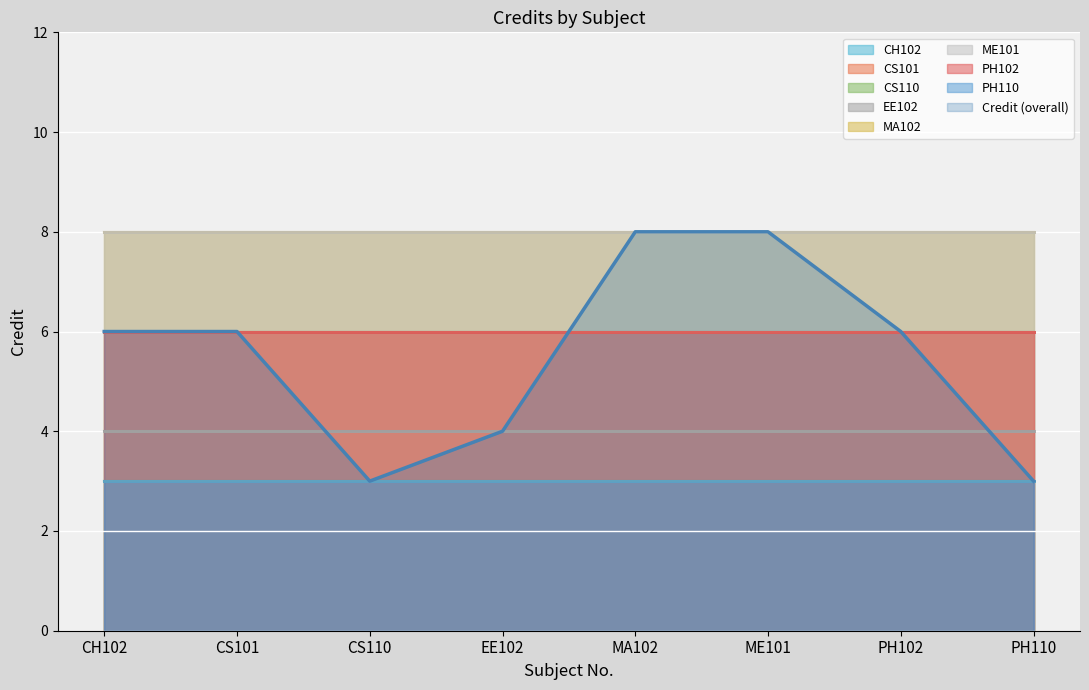

What is the change in value from PH102 to PH110?

-3